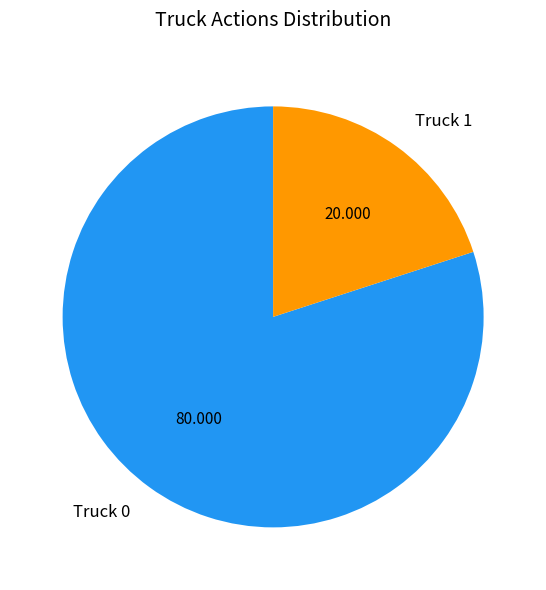

Combined, do Truck 1 and Truck 0 account for over 50%?

Yes